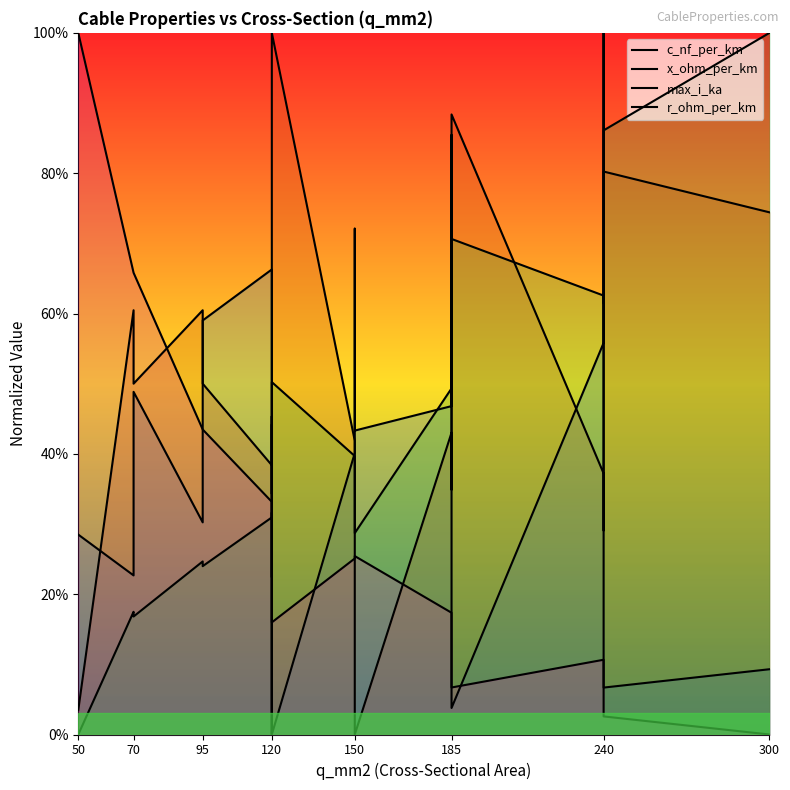

Which series has the largest total across all categories?

x_ohm_per_km